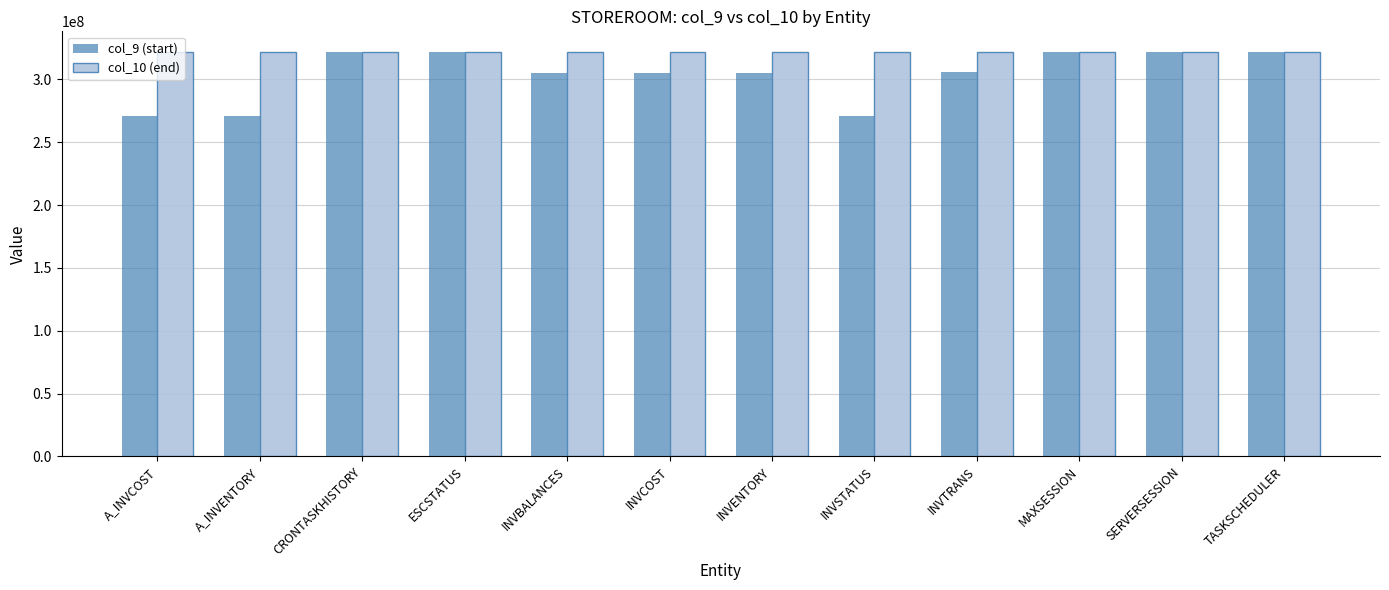

At how many categories does at least one series exceed 305263518?

12